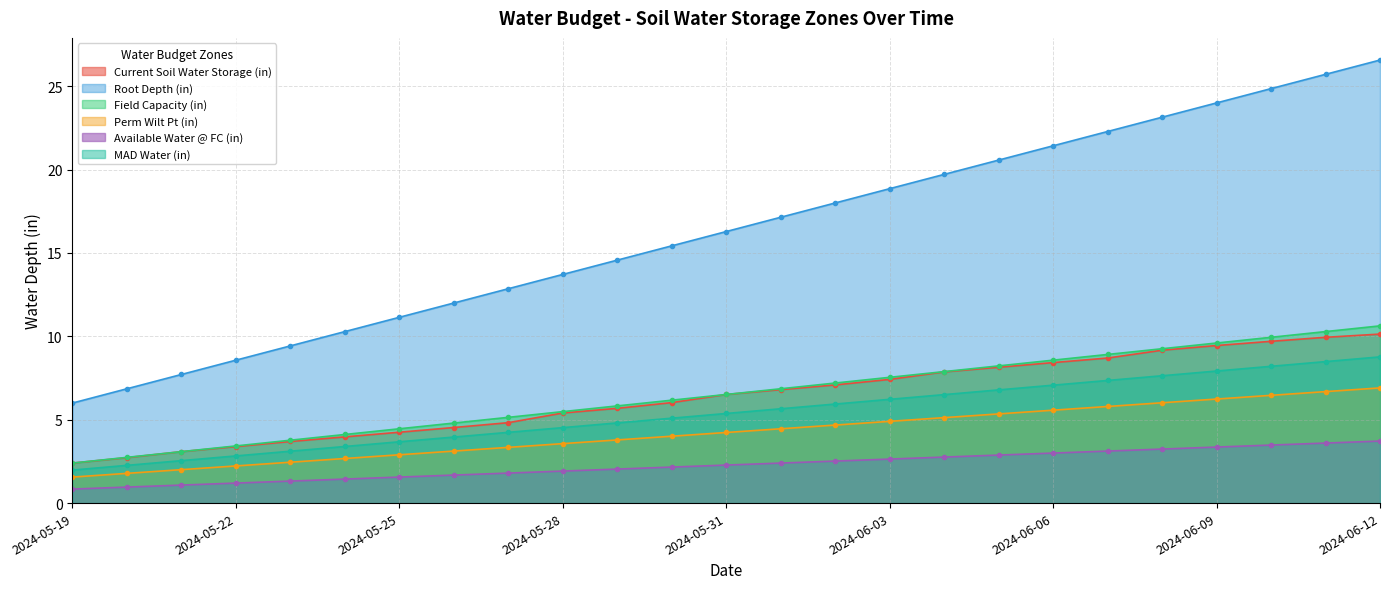

What is the total value across all series at 2024-05-29?

36.7